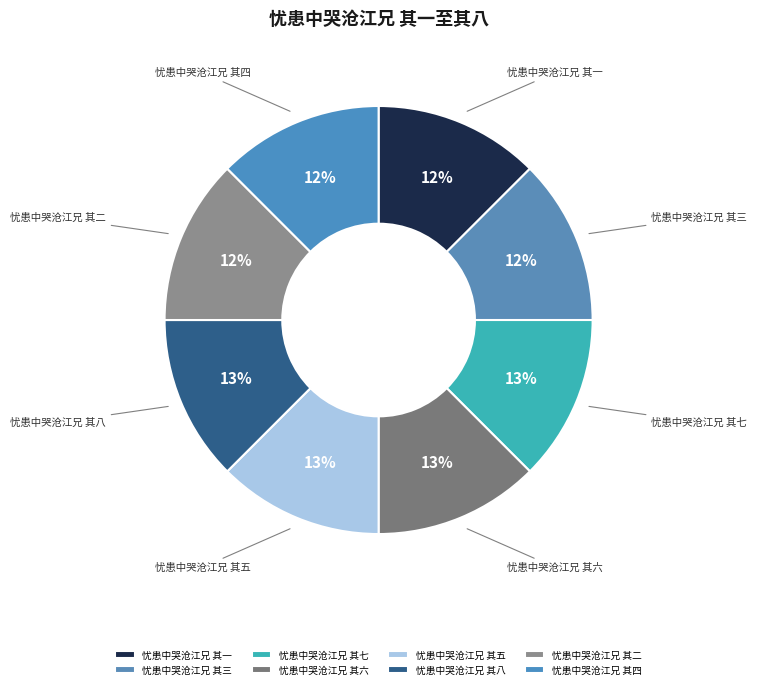

True or false: 忧患中哭沧江兄 其七 accounts for 27% of the total.

False